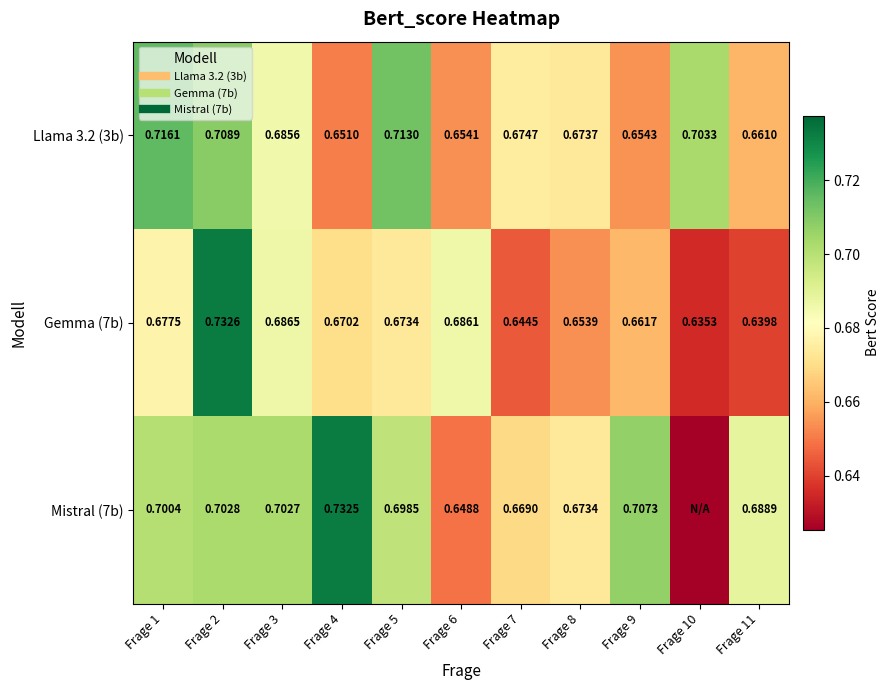

What is the sum of all Mistral (7b) values?

6.9